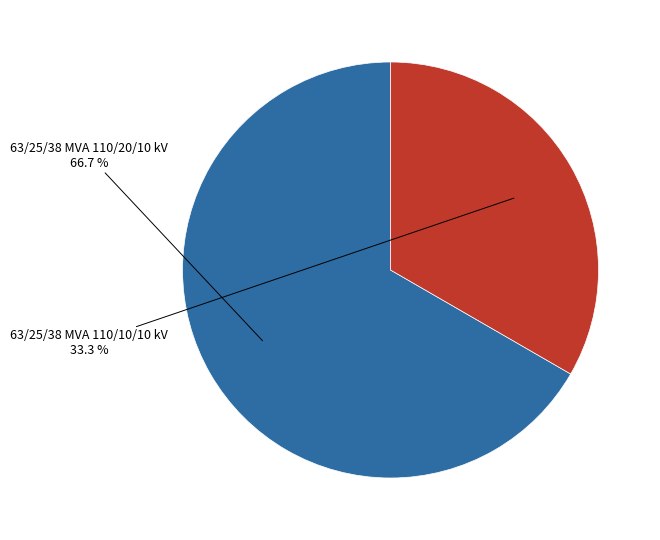

Does any single category account for the majority?

Yes